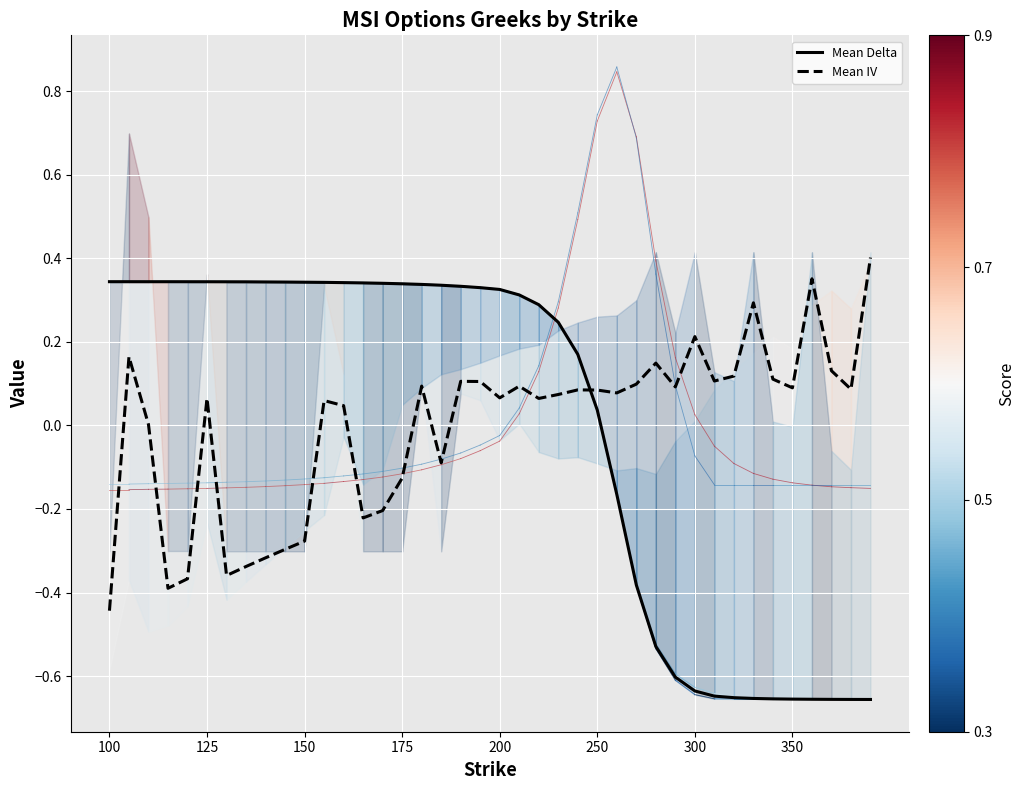

What is the spread (max minus min) of values at 19?

0.2